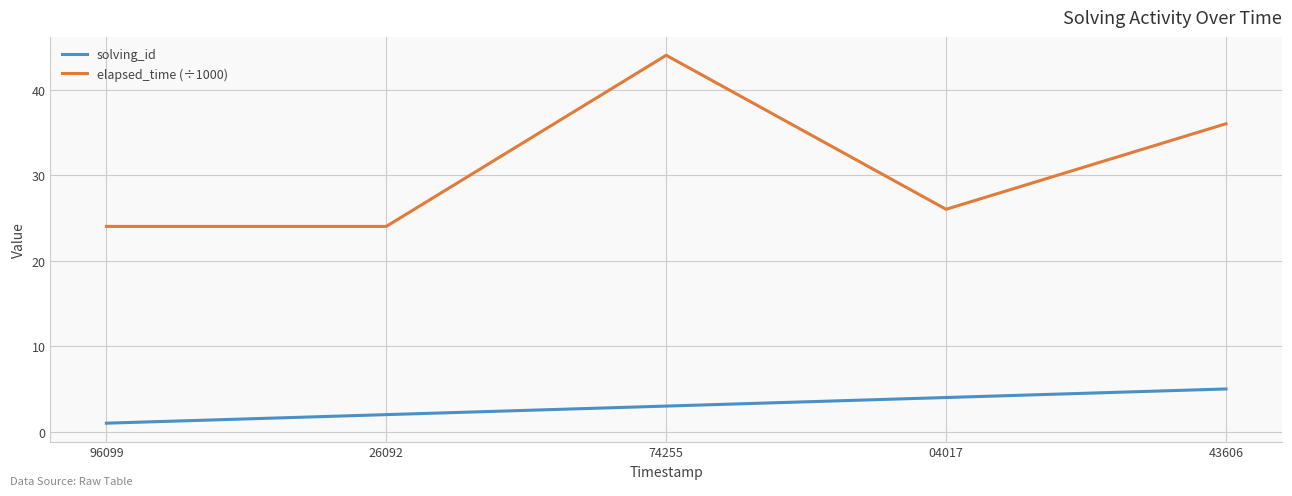

Rank the series by their average value, from lowest to highest.

solving_id, elapsed_time (÷1000)